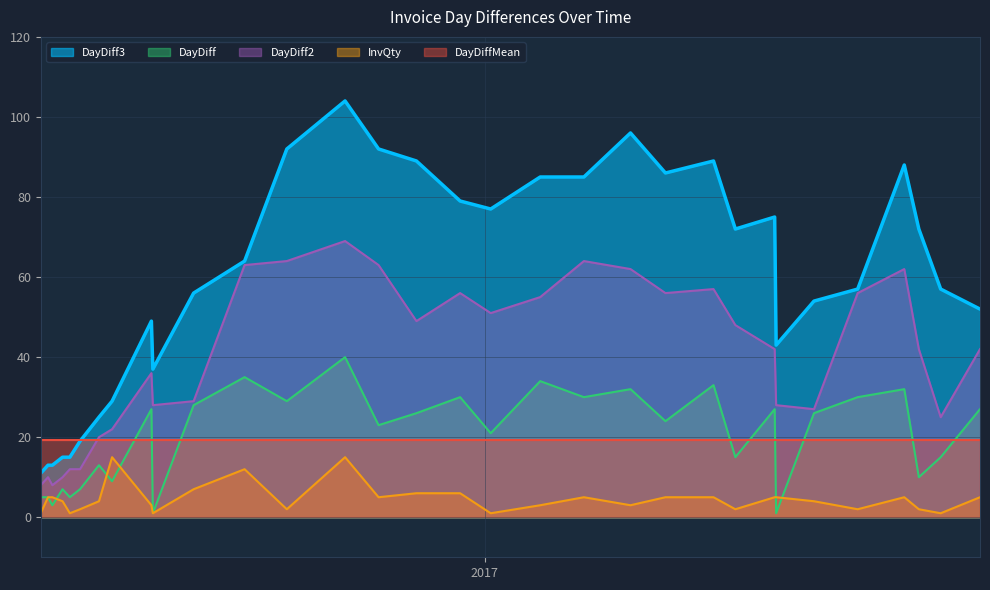

What is the label of the 2nd point from the right?

2017-11-10